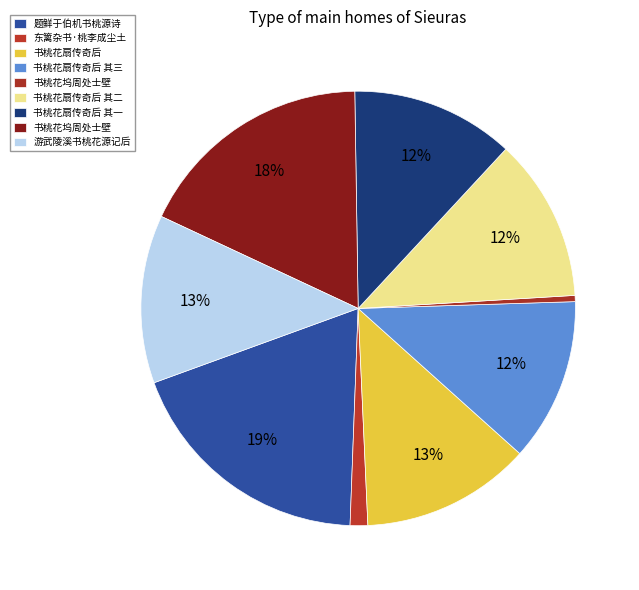

Does any single category account for the majority?

No